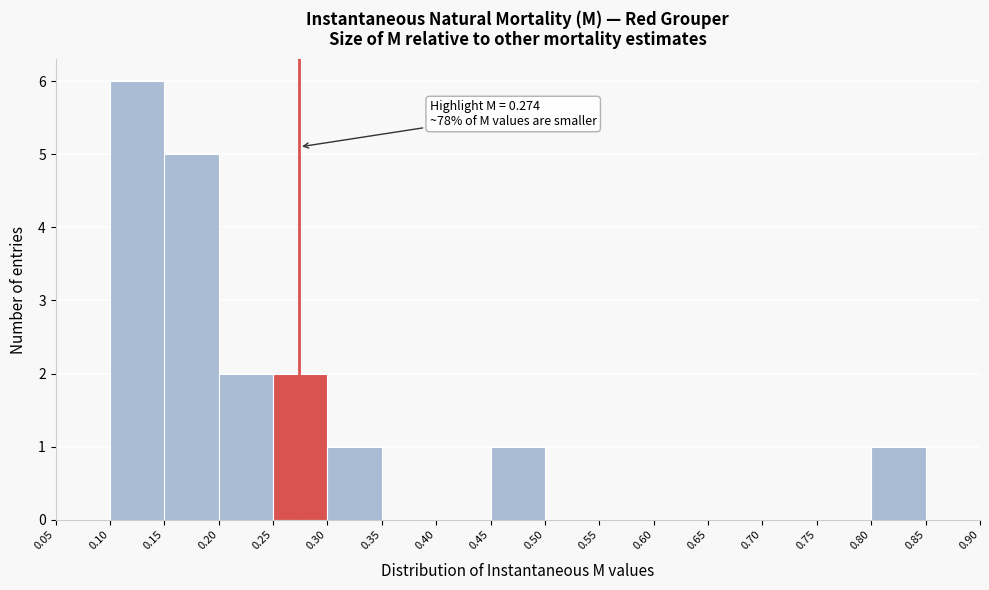

Over which range of the x-axis is the bar tallest?

0.10 to 0.15